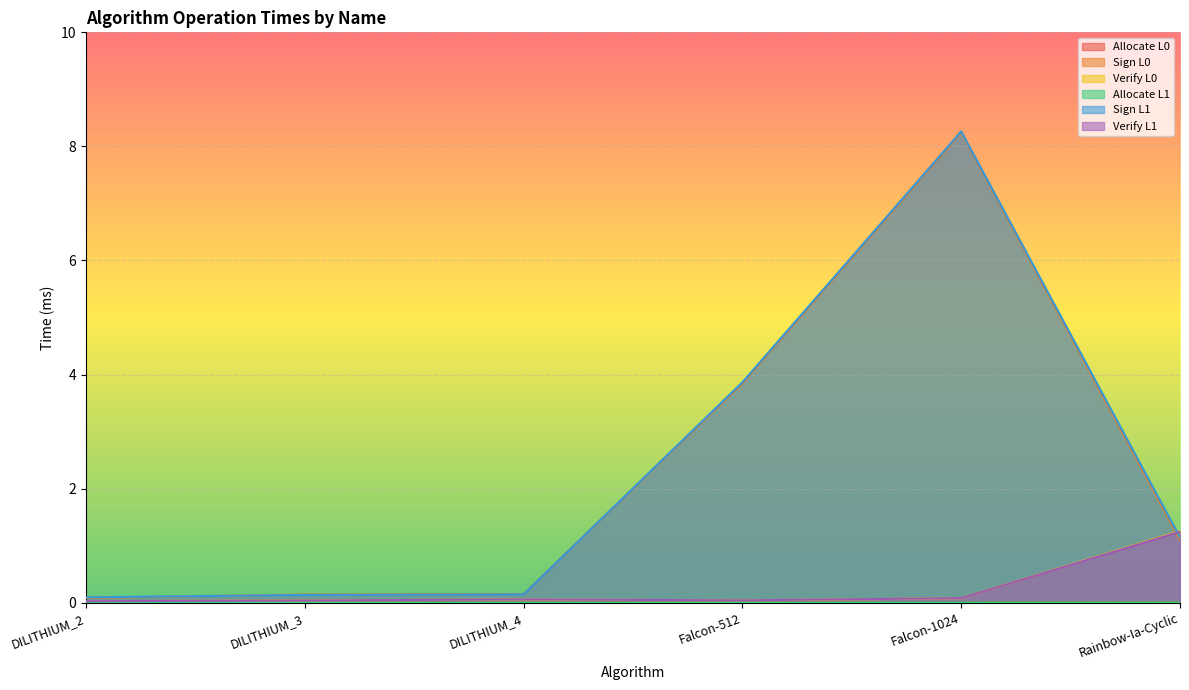

True or false: Allocate L1 and Sign L0 intersect in this chart.

False